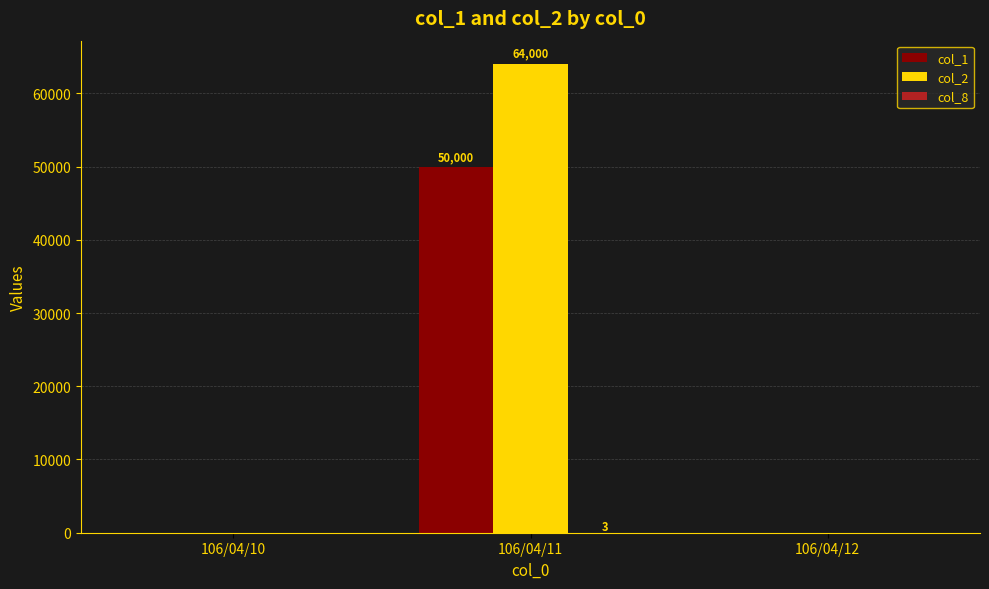

What is the greatest value displayed?

64000